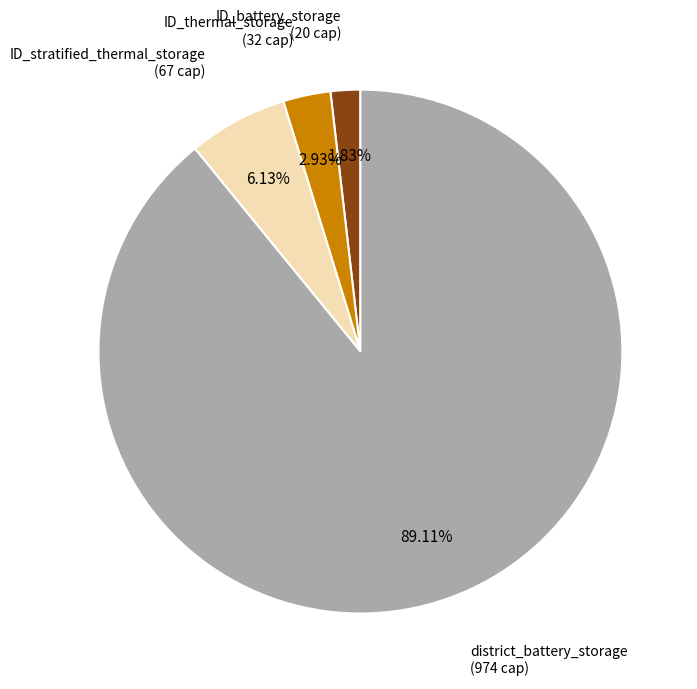

Is there any slice that represents more than half of the pie?

Yes